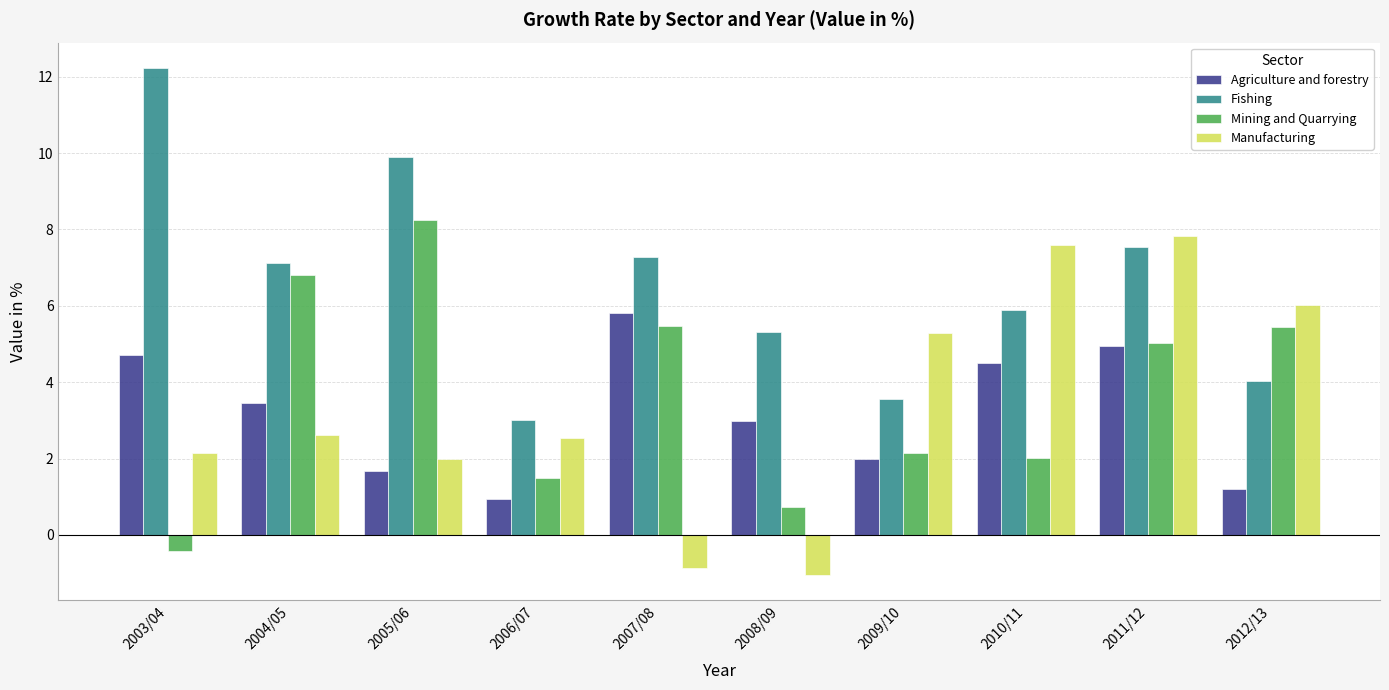

How many data points in Fishing are less than 7?

5